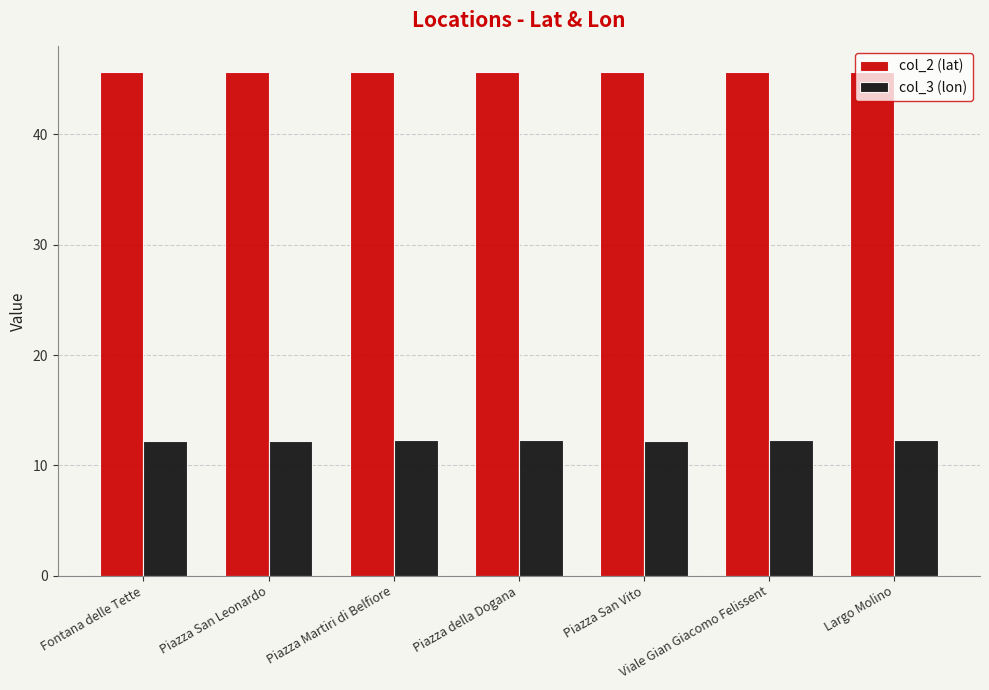

The col_2 (lat) series shows 45.7 at Piazza della Dogana. True or false?

True